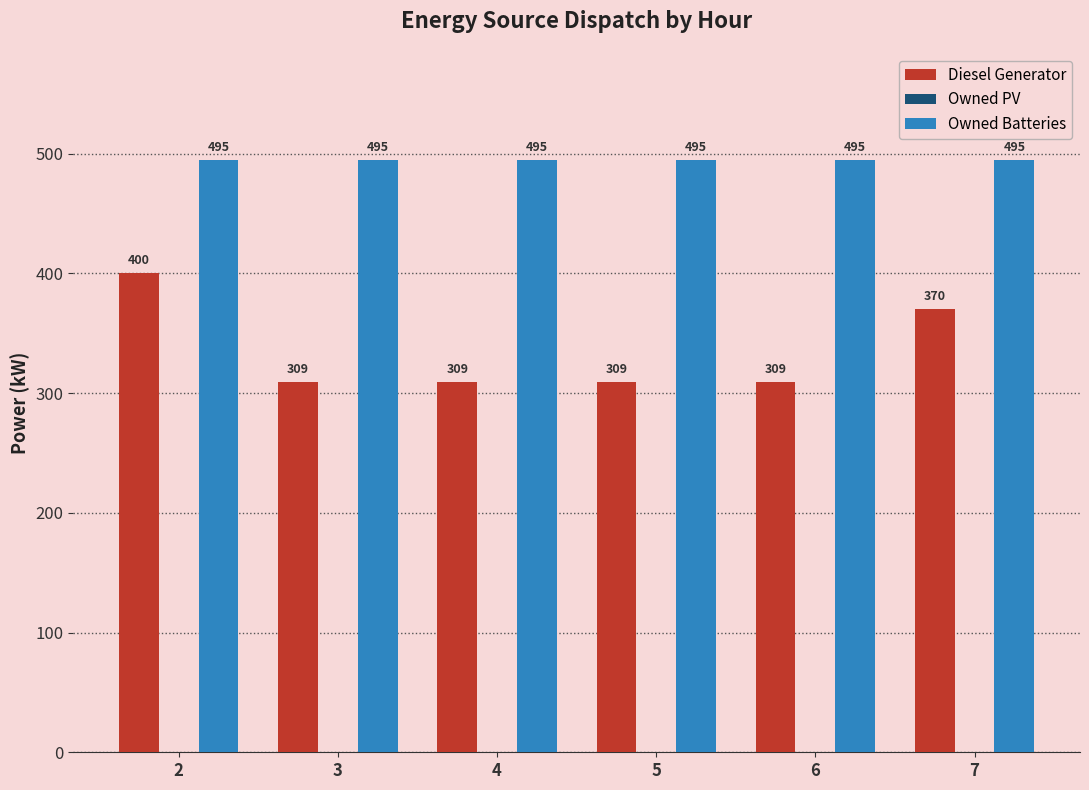

List the series in order of their overall mean, lowest first.

Diesel Generator, Owned Batteries